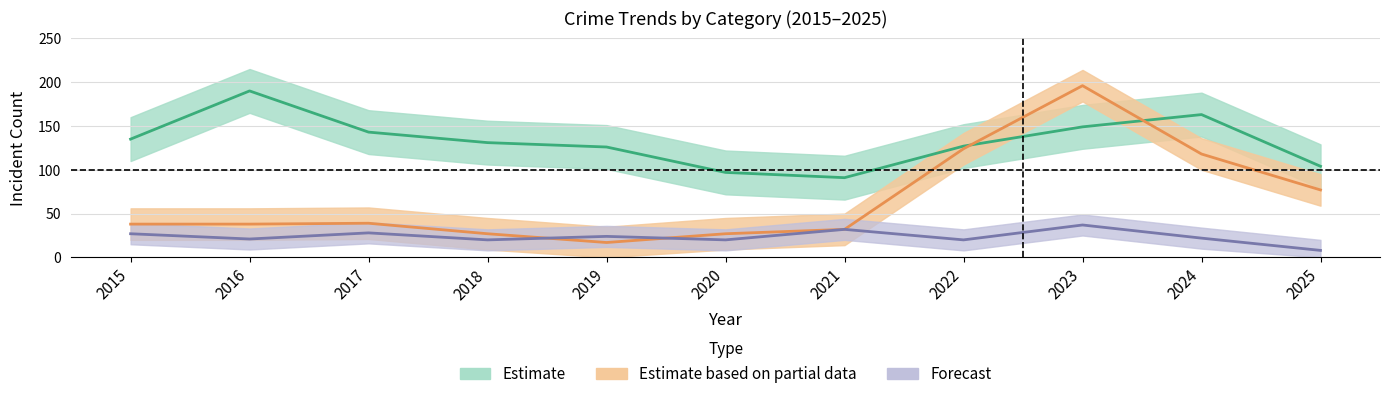

True or false: Robbery has a value of 5 at 2025.

False